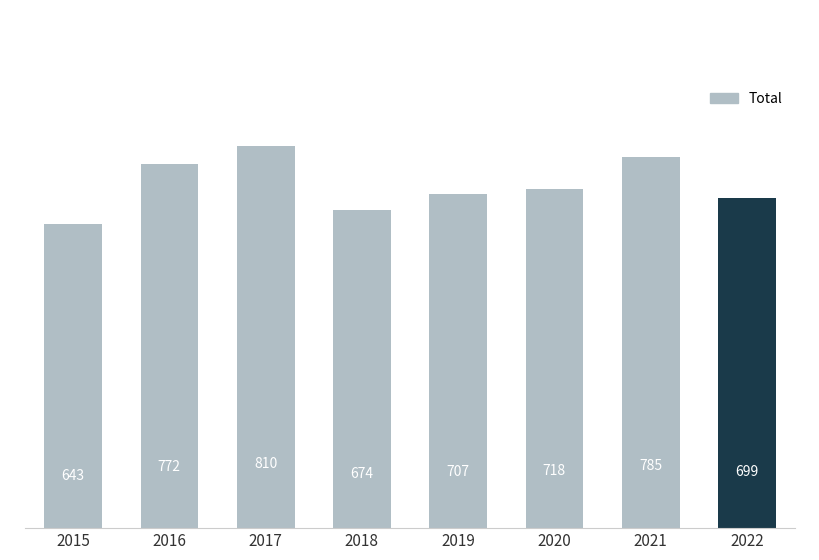

Between 2020 and 2018, which is larger?

2020